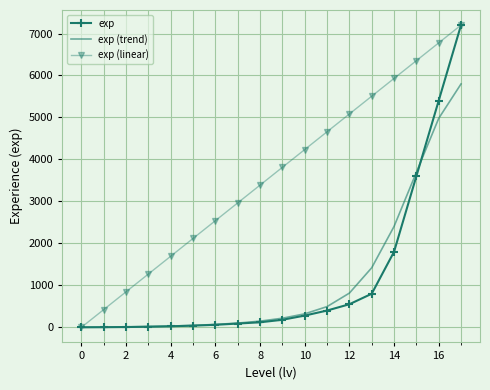

Which series has the largest total across all categories?

exp (linear)